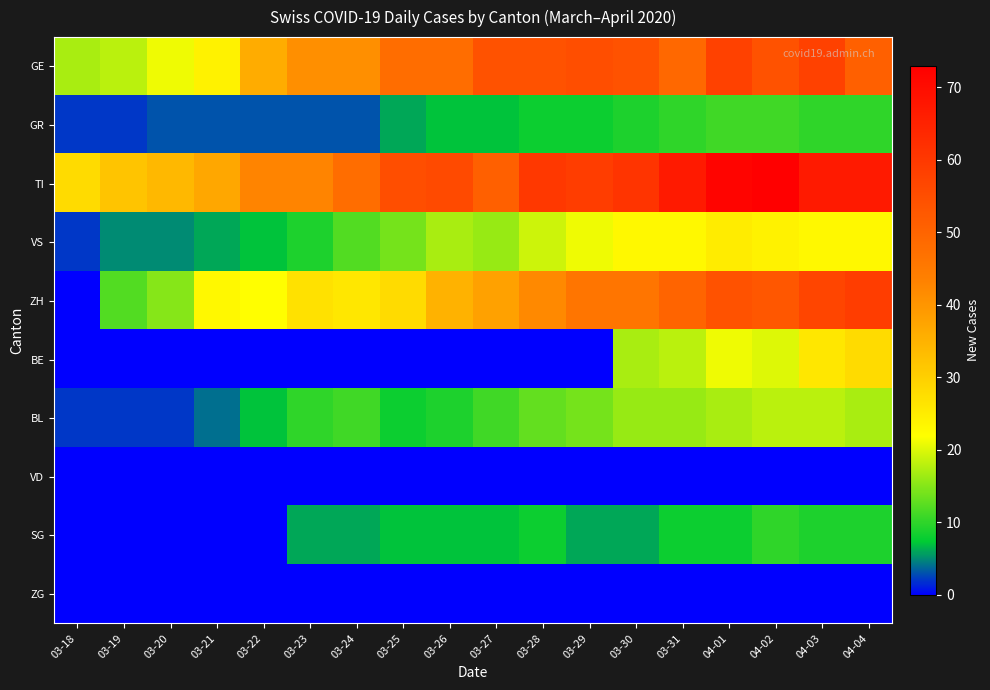

Which series has the largest total across all categories?

TI